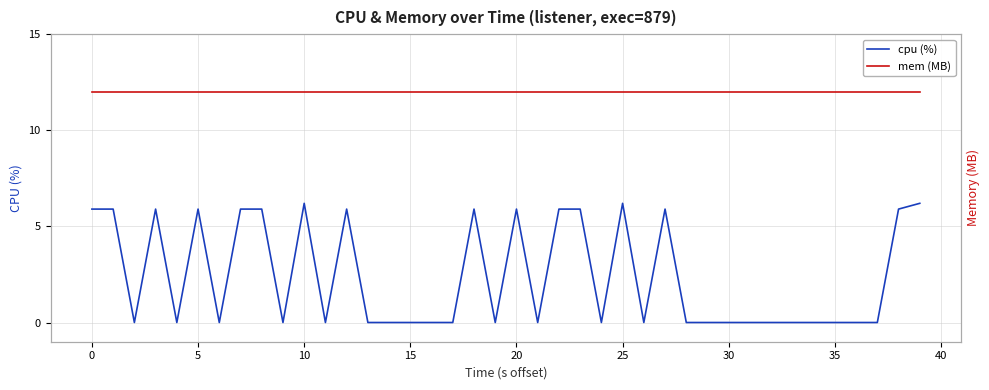

True or false: cpu (%) and mem (MB) cross at least once.

False